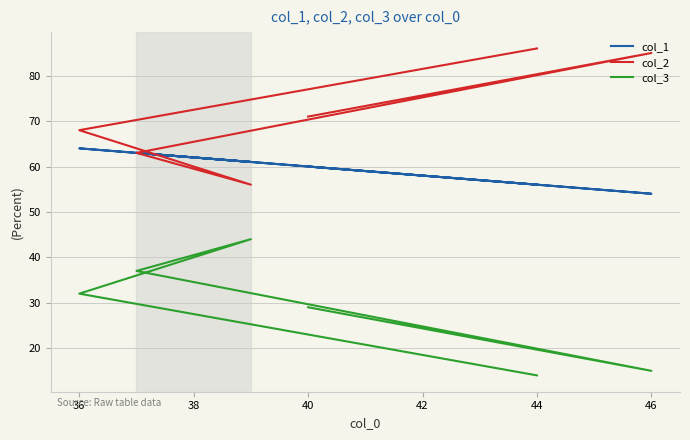

Rank the series by their average value, from lowest to highest.

col_3, col_1, col_2